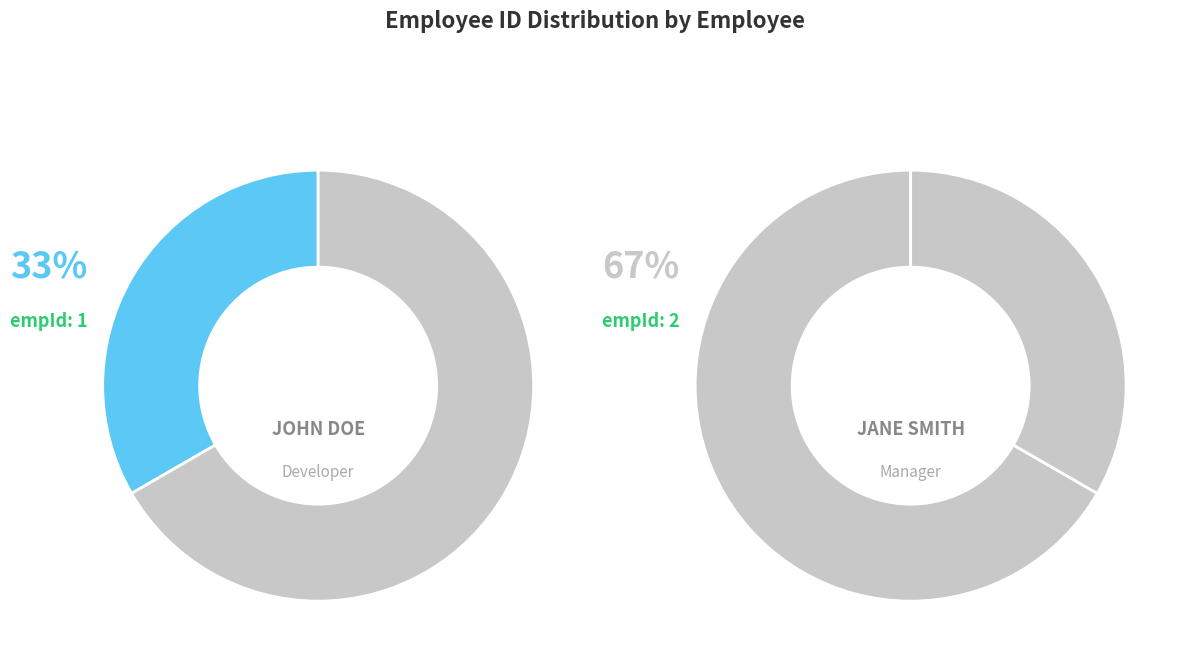

What is the largest slice in the pie chart?

Jane Smith